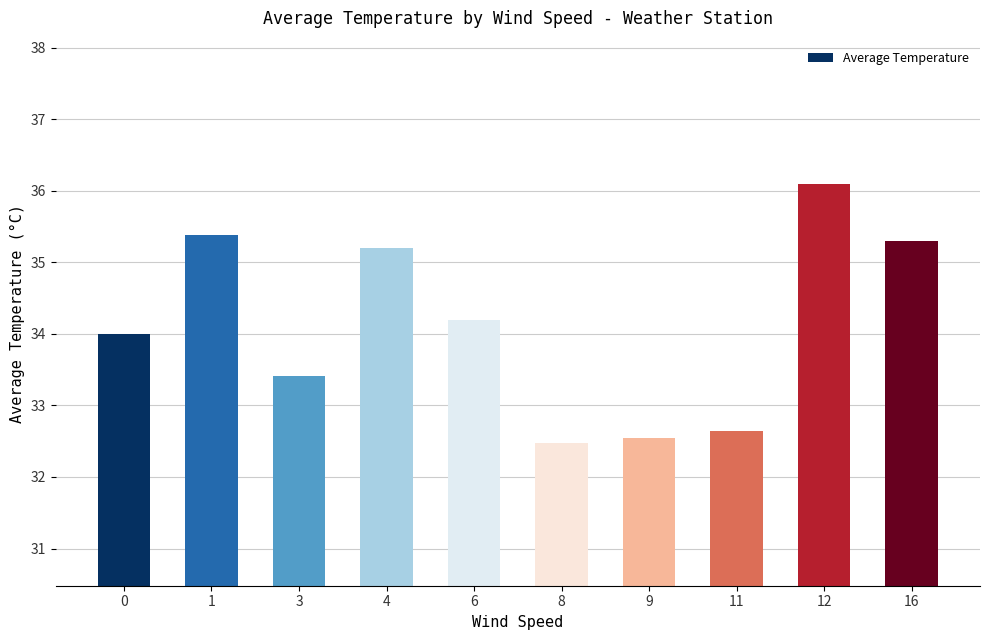

What is the value of the 10th bar from the left?

35.3